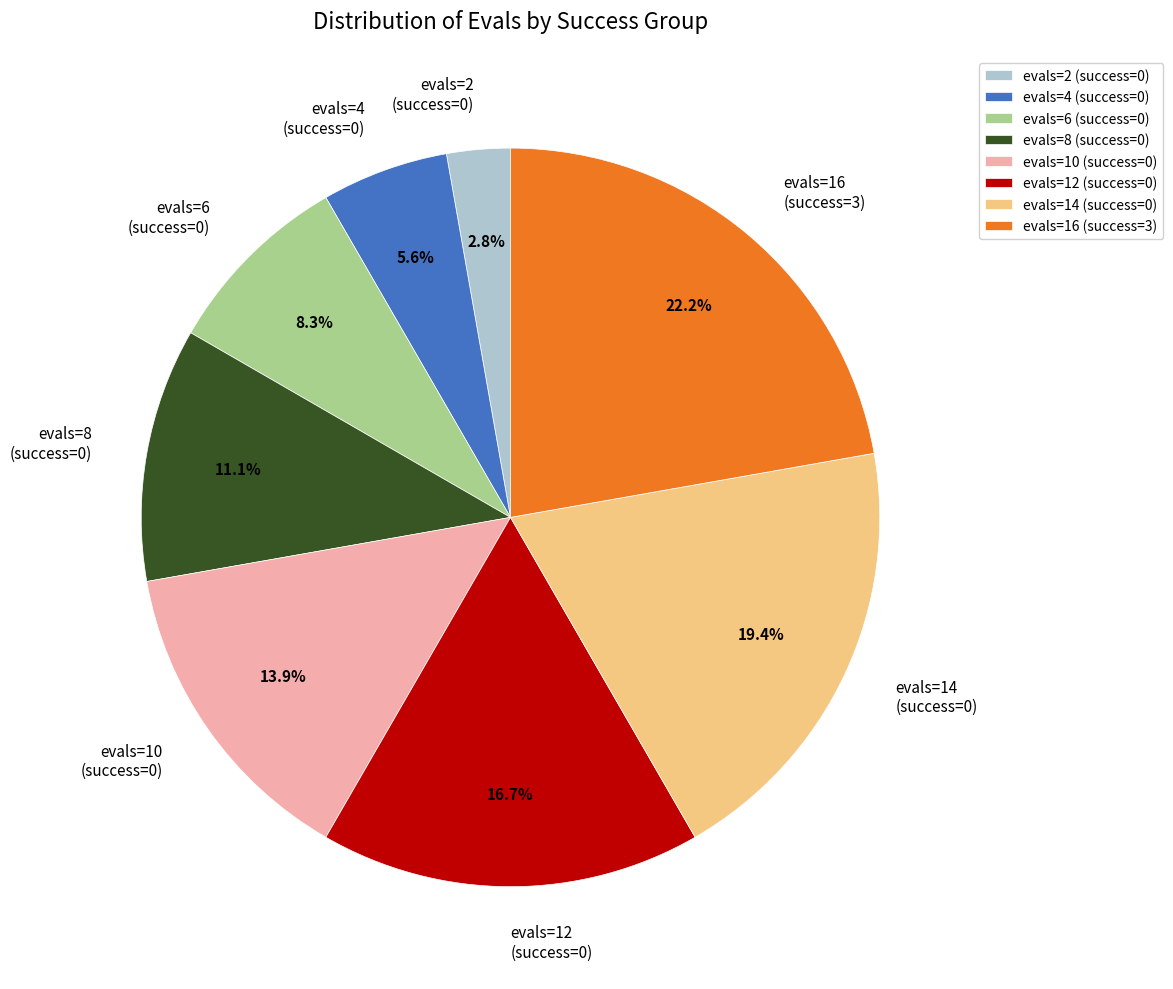

What is the largest slice in the pie chart?

evals=16 (success=3)